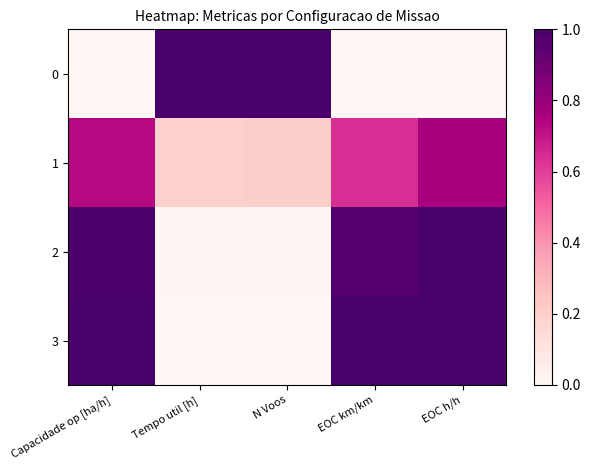

Which label corresponds to the largest value in the chart?

N Voos